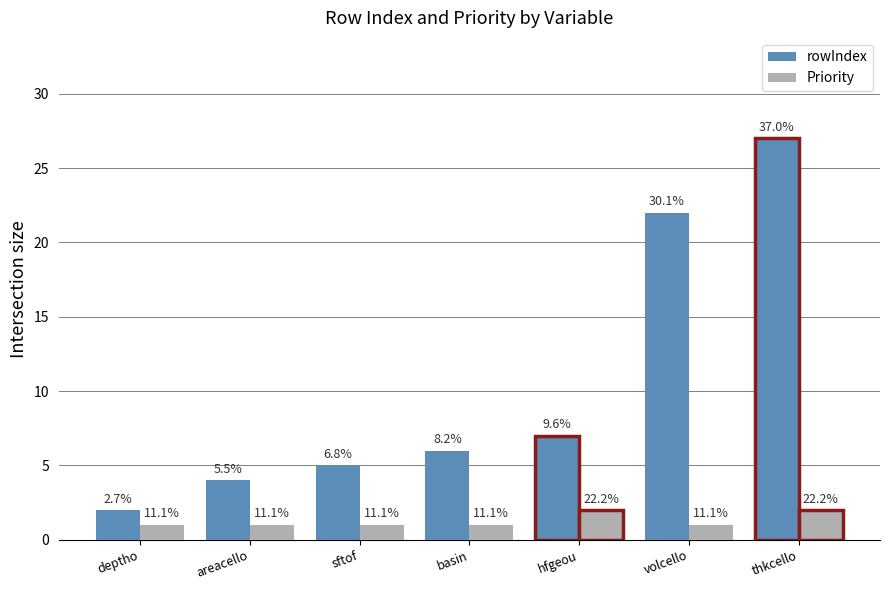

What is the average value of the rowIndex series?

10